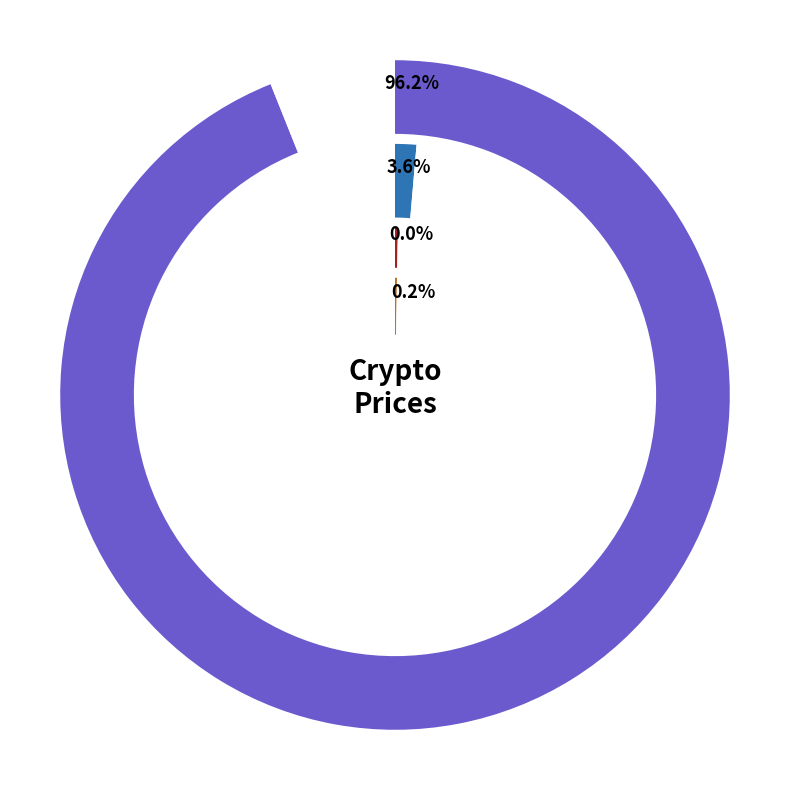

Approximately how many times larger is the value at Aave compared to Ethereum?

0.1